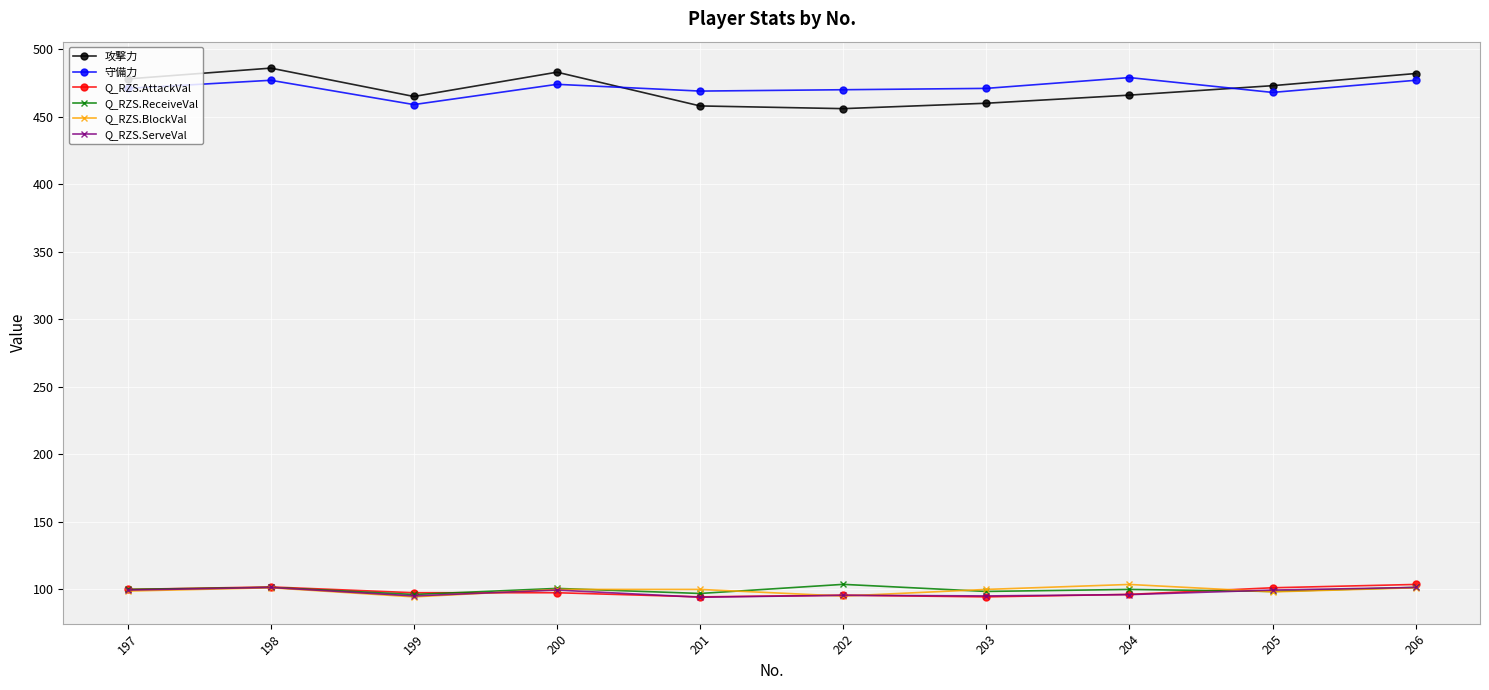

True or false: 攻撃力 and Q_RZS.BlockVal cross at least once.

False